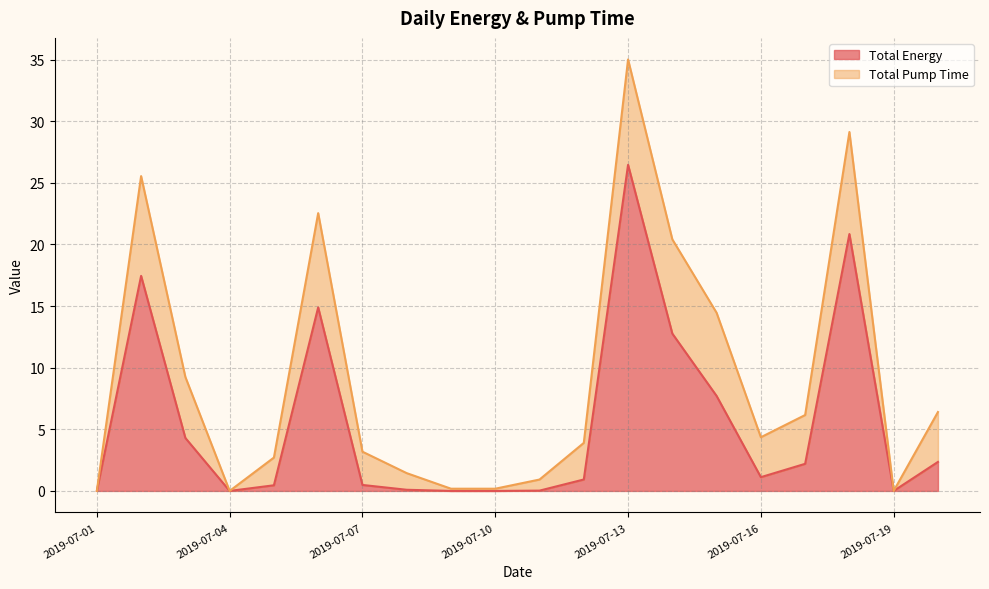

What is the sum of the values at 2019-07-20 and 2019-07-06?

17.2